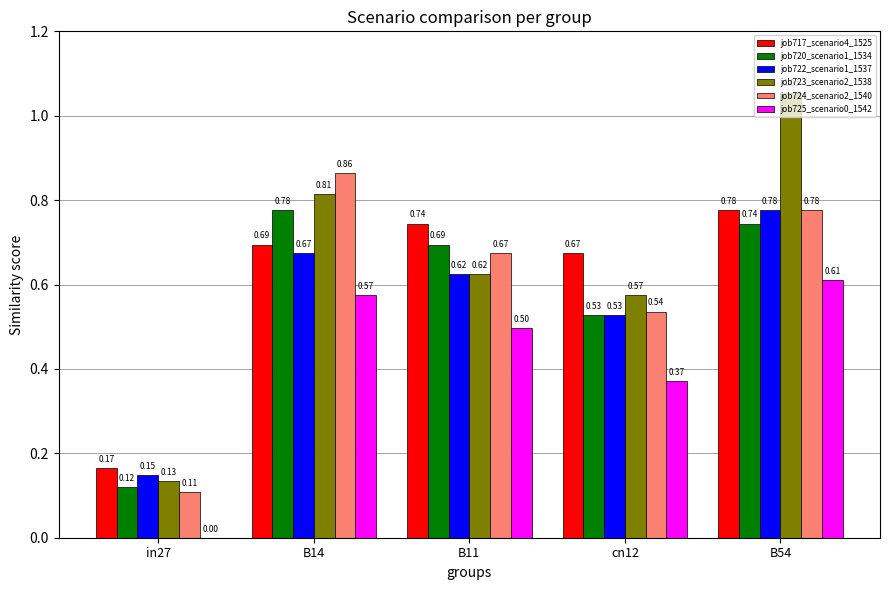

True or false: job717_scenario4_1525 has a value of 1.1 at B14.

False